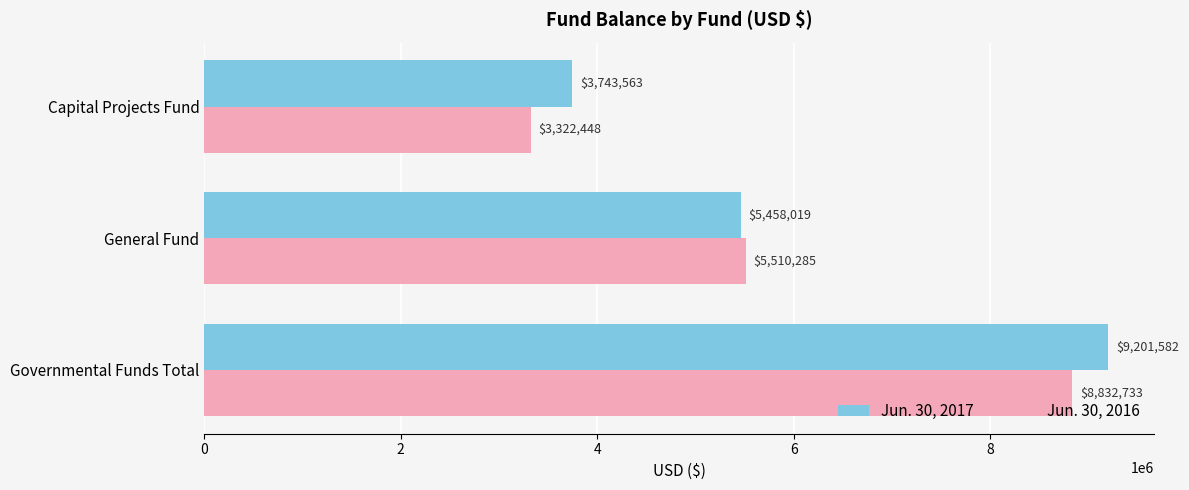

True or false: Jun. 30, 2017 has a value of 2371547 at General Fund.

False